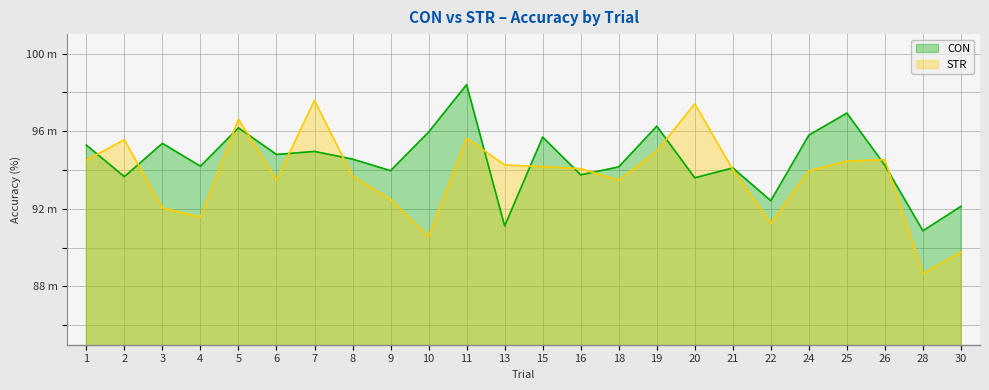

What are all the series names shown in the legend?

CON, STR